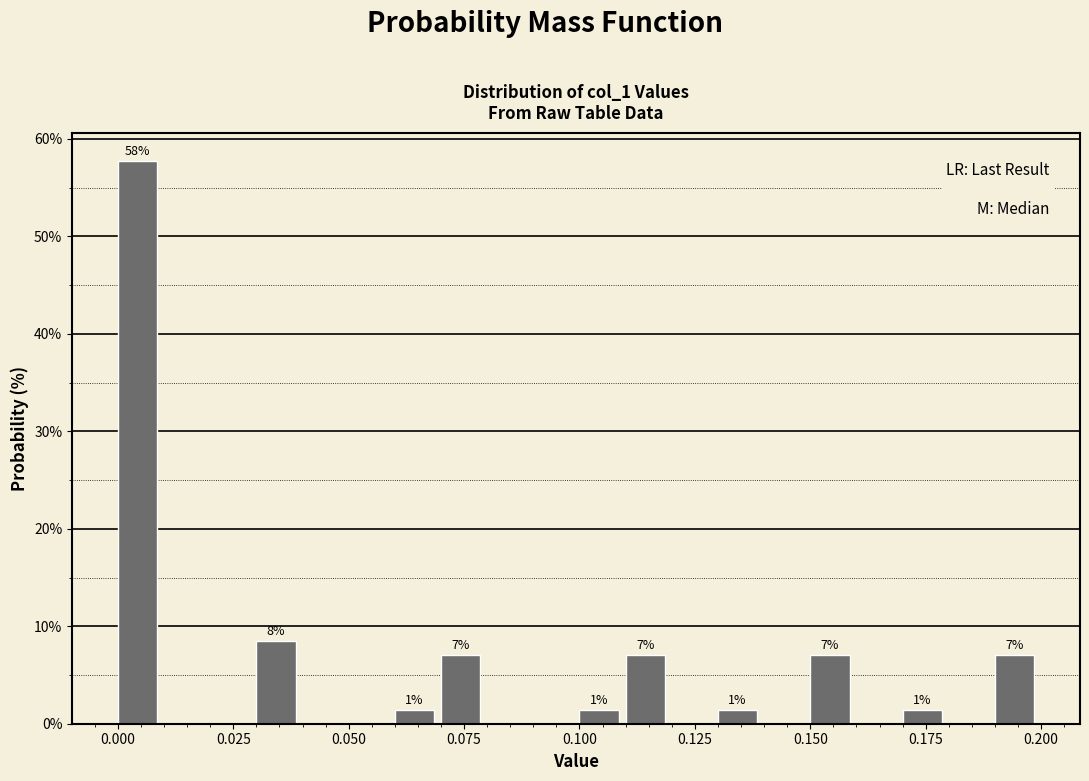

Around what value on the x-axis is the tallest bar? Give the approximate position of its centre, as read against the axis.

0.005